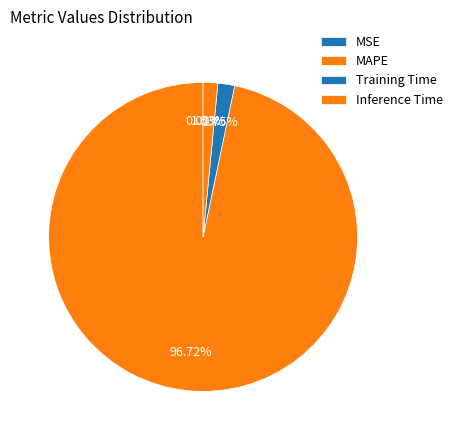

Count the number of slices in the pie.

4